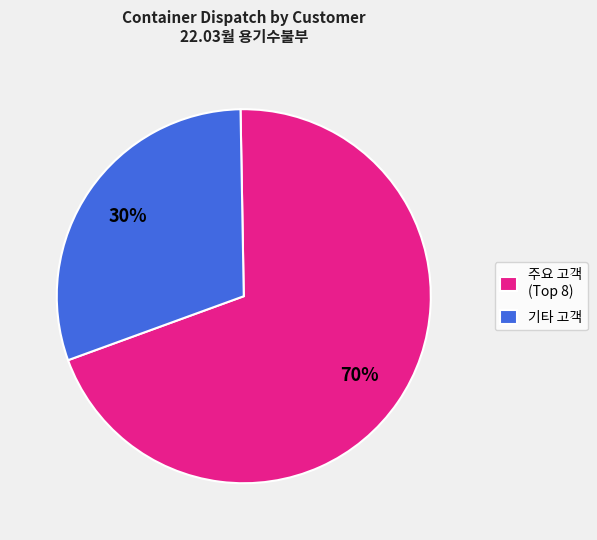

To the nearest percent, what is the average slice percentage?

50%